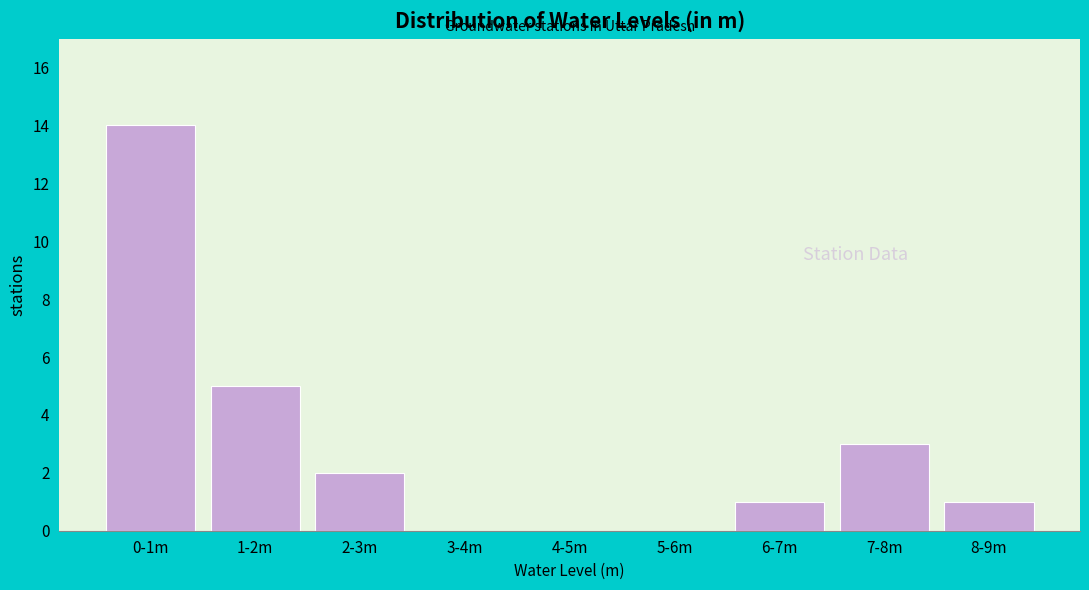

Reading left to right, transcribe all the data shown in this chart.

0-1m=14	1-2m=5	2-3m=2	3-4m=0	4-5m=0	5-6m=0	6-7m=1	7-8m=3	8-9m=1